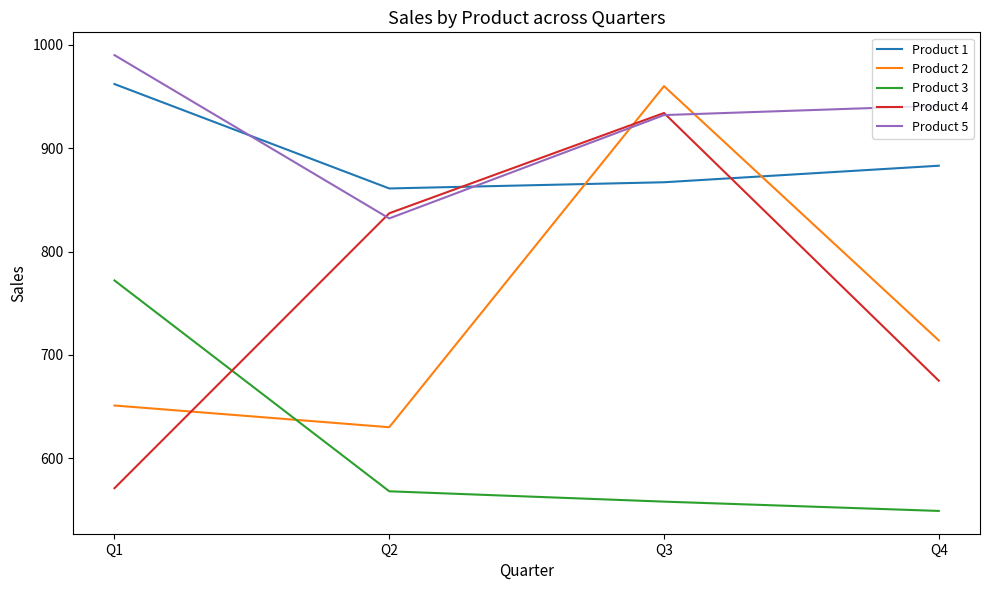

What is the average value of the Product 5 series?

924